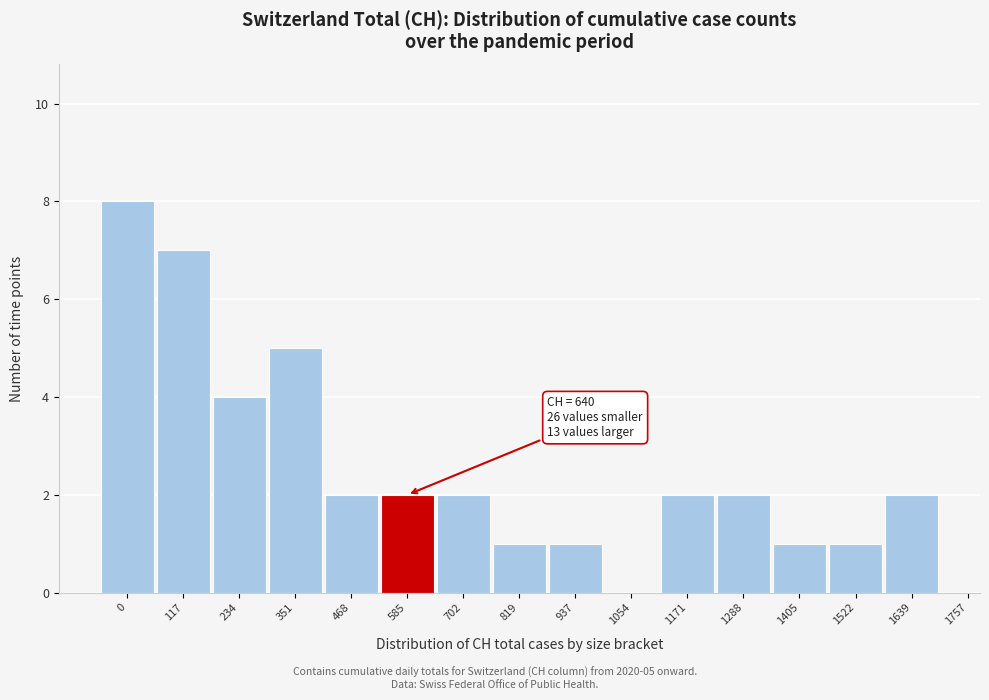

Reading left to right, list all the values displayed in this chart.

0=8	117=7	234=4	351=5	468=2	585=2	702=2	819=1	937=1	1054=0	1171=2	1288=2	1405=1	1522=1	1639=2